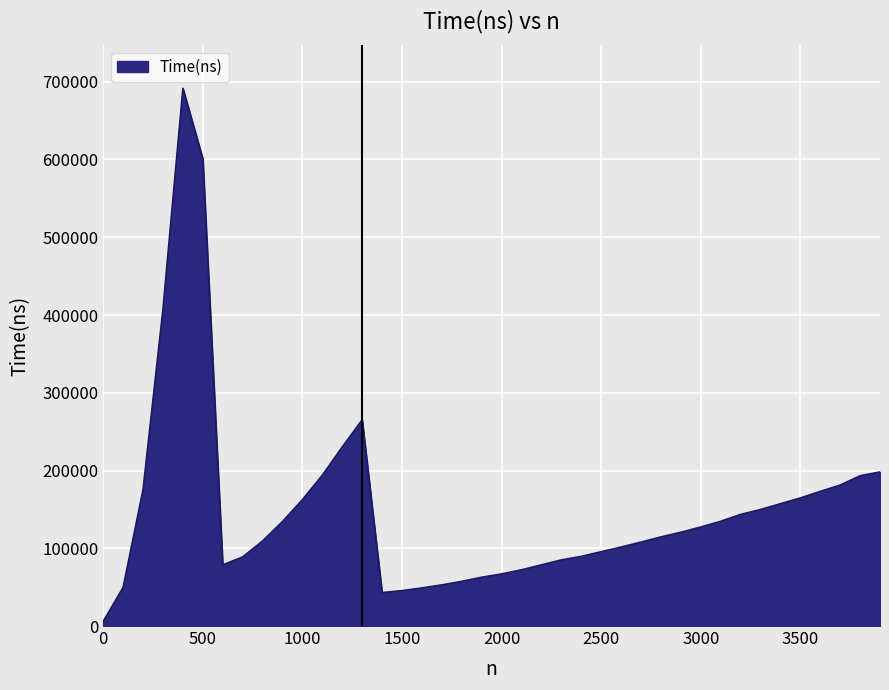

What is the maximum value shown in the chart?

691482